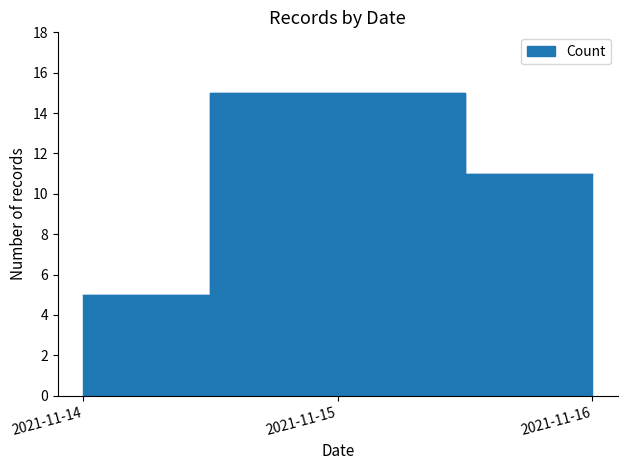

What is the approximate value at 2021-11-15, to the nearest 10?

10